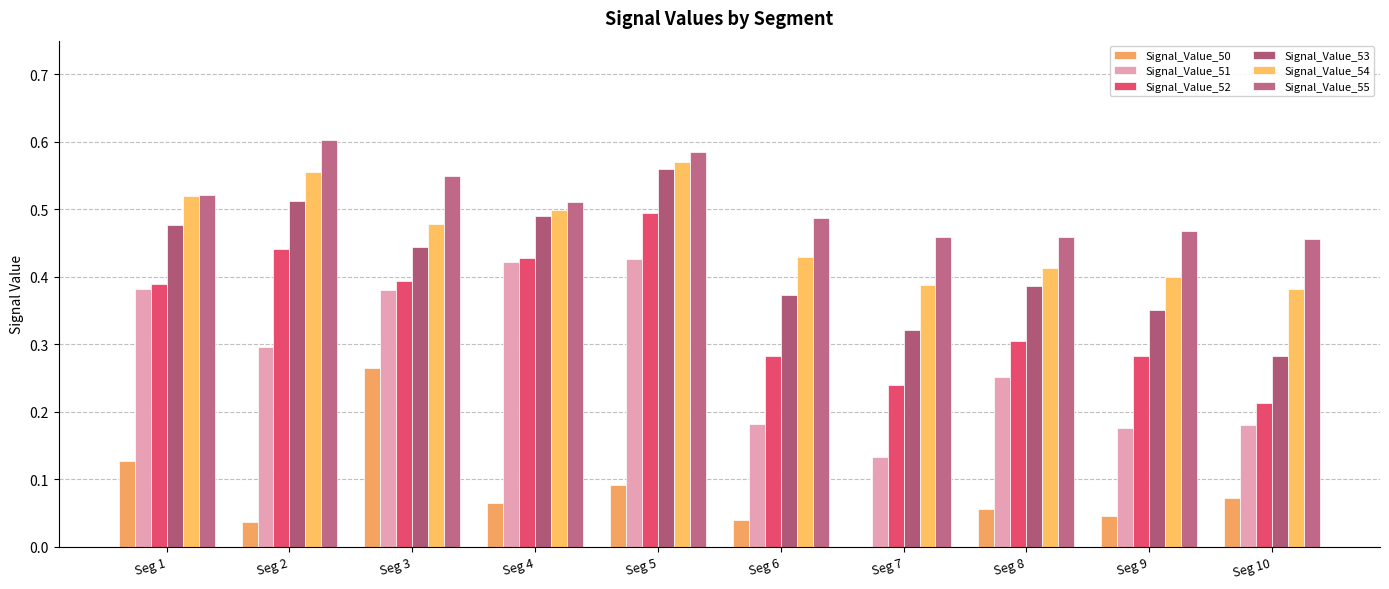

Does the chart contain stacked bars?

No